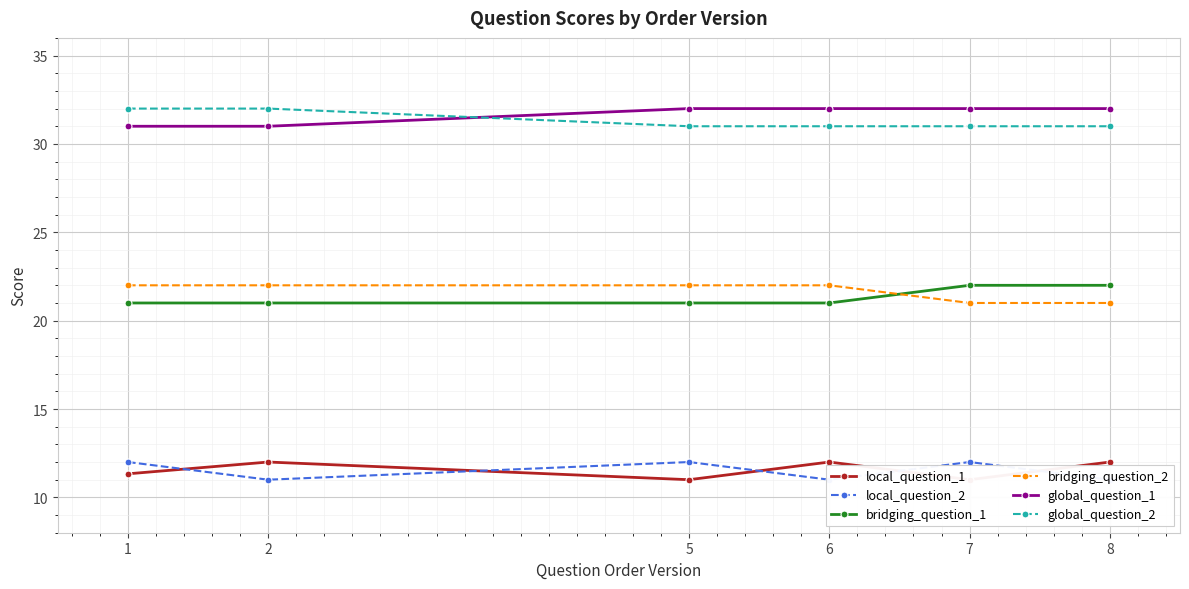

Between which two adjacent categories do bridging_question_2 and bridging_question_1 first intersect?

6 and 7